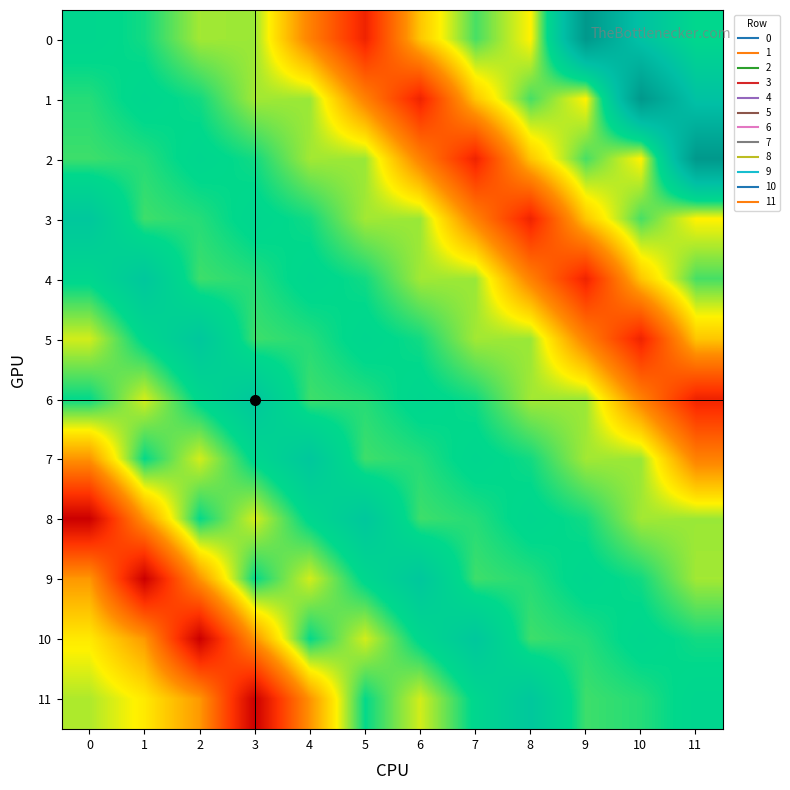

At how many categories does at least one series exceed 59?

12